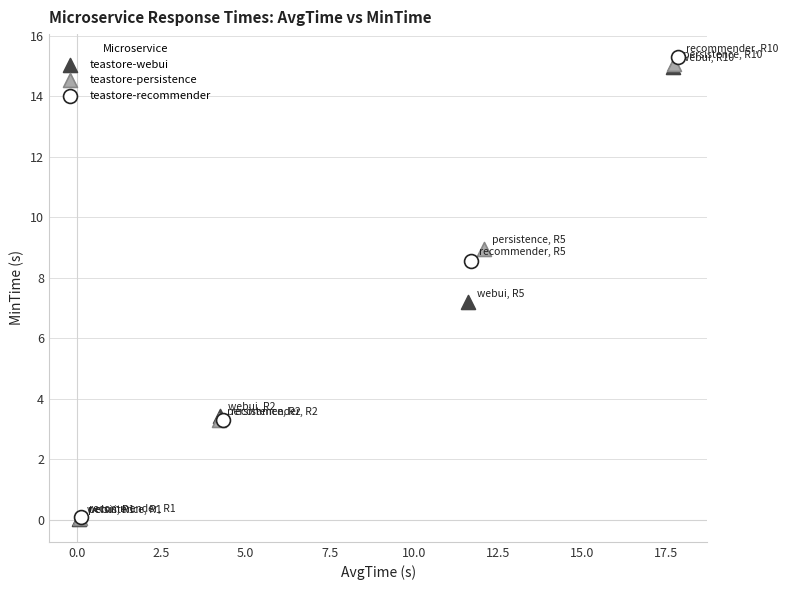

Which series has the widest spread of Y values?

teastore-recommender